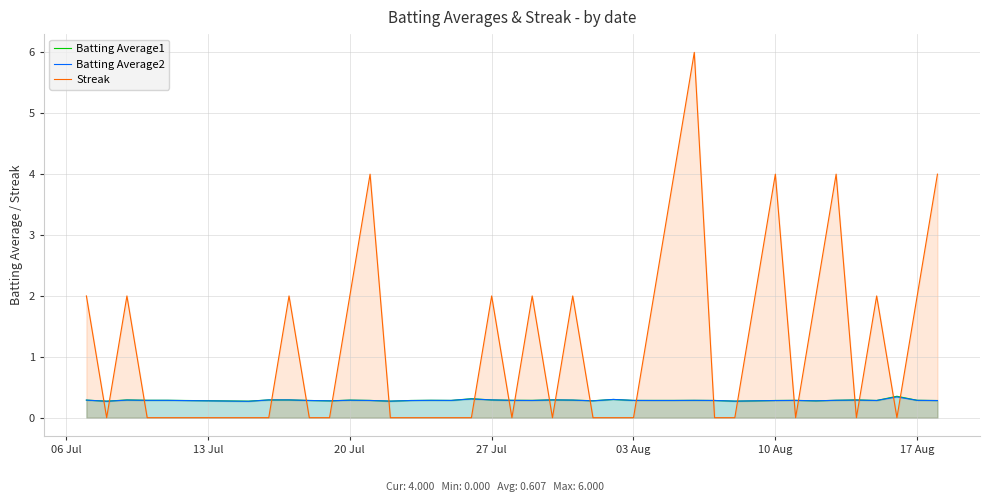

Does the chart display data point markers on the line(s)?

No